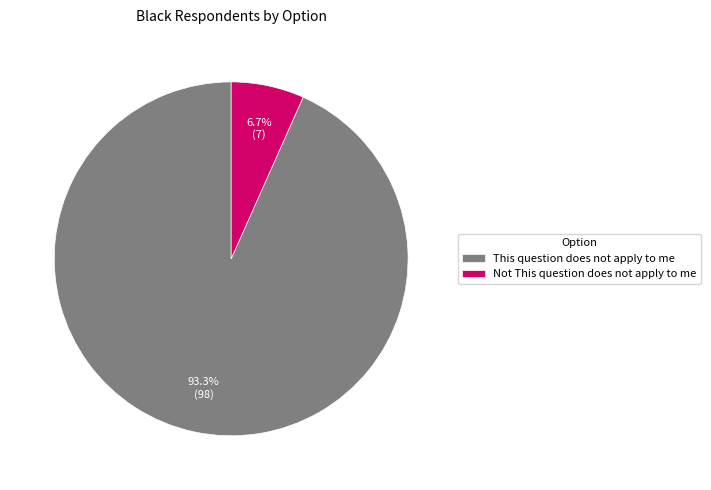

What percentage is NOT represented by Not This question does not apply to me?

93.3%